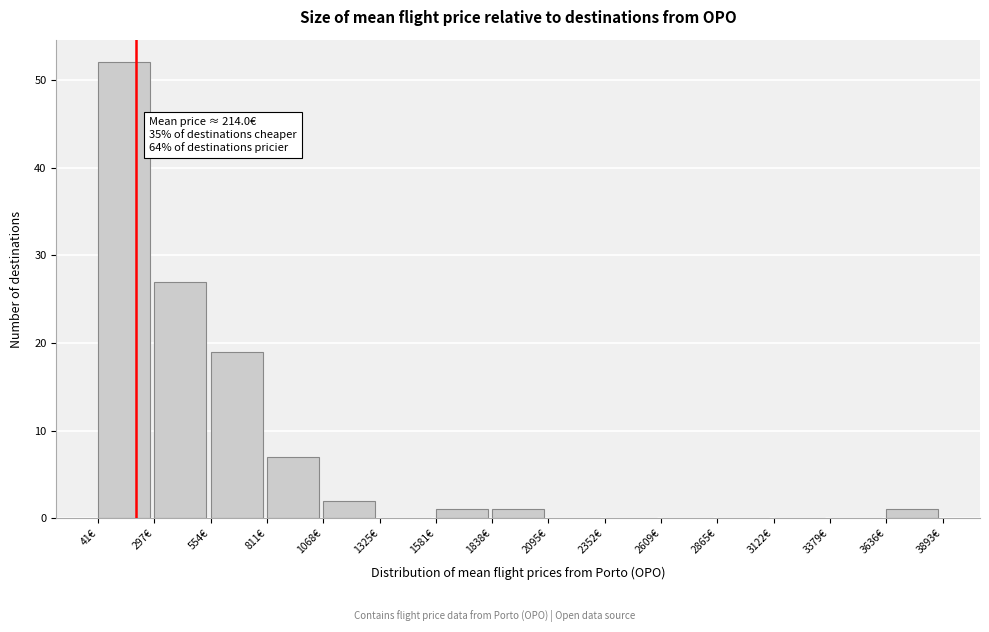

Which range on the x-axis has the tallest bar?

50 to 300